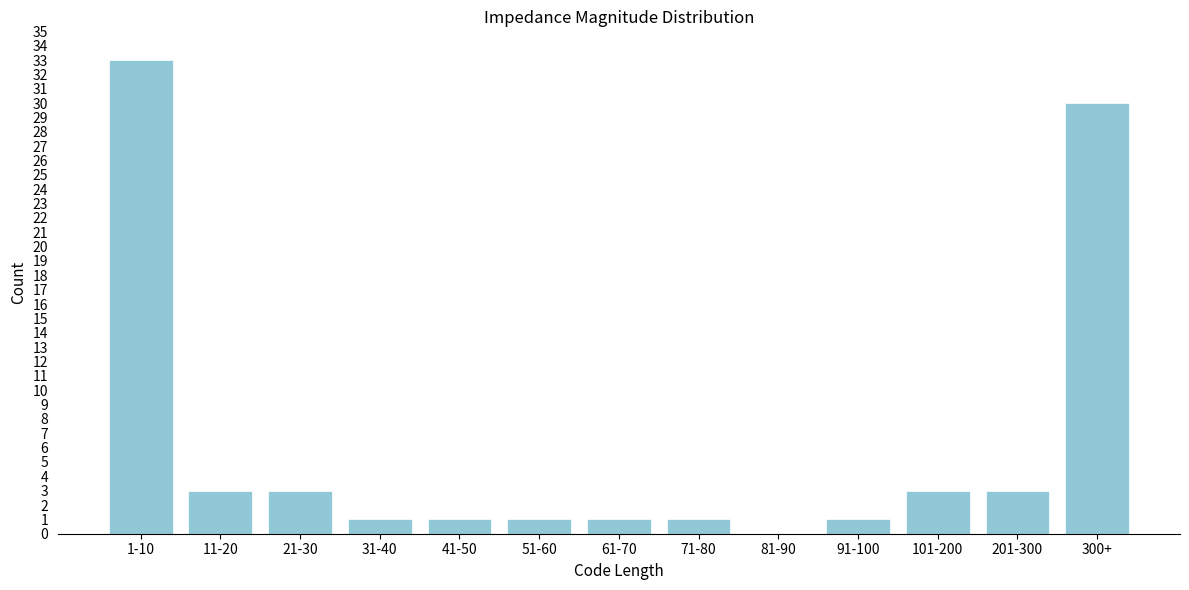

Reading left to right, list all the values displayed in this chart.

1-10=33	11-20=3	21-30=3	31-40=1	41-50=1	51-60=1	61-70=1	71-80=1	81-90=0	91-100=1	101-200=3	201-300=3	300+=30